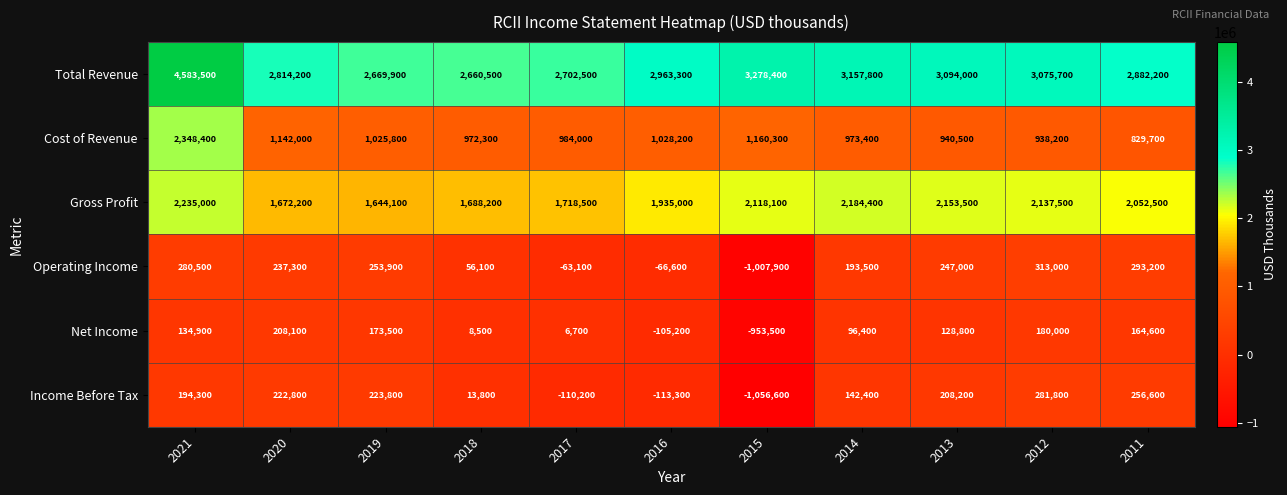

Where does the Gross Profit series first go above 2052500?

2021